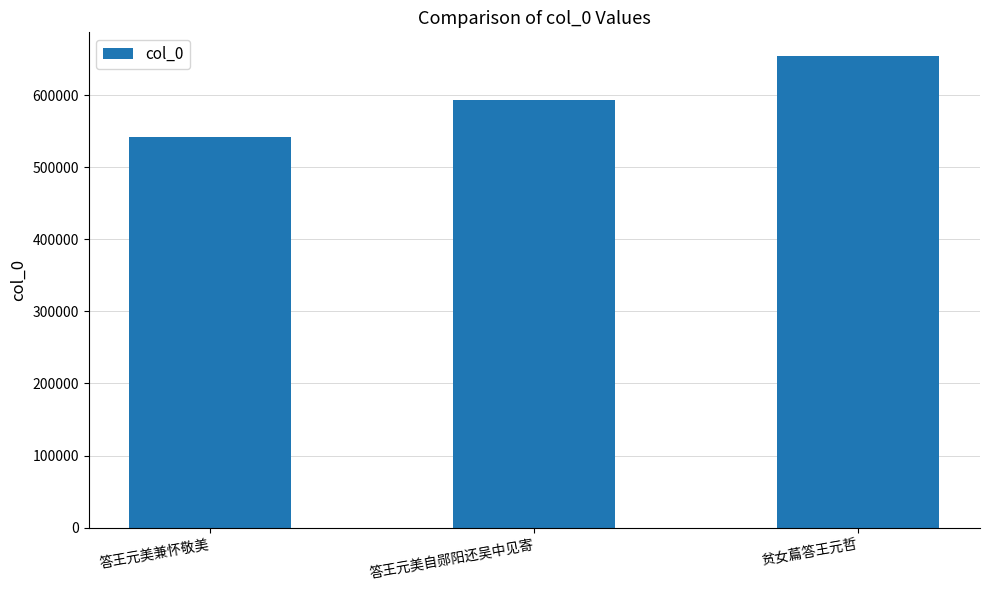

What is the greatest value displayed?

654485